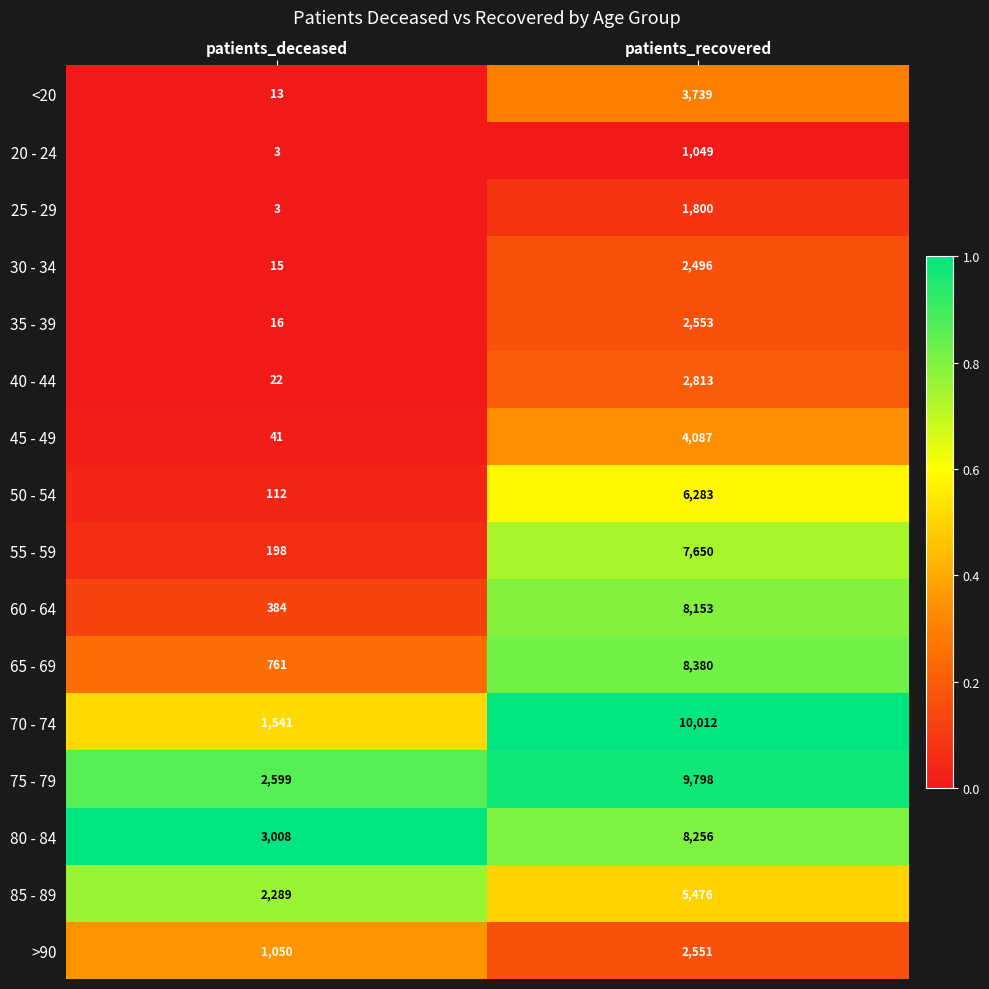

Which series has the largest total across all categories?

75 - 79